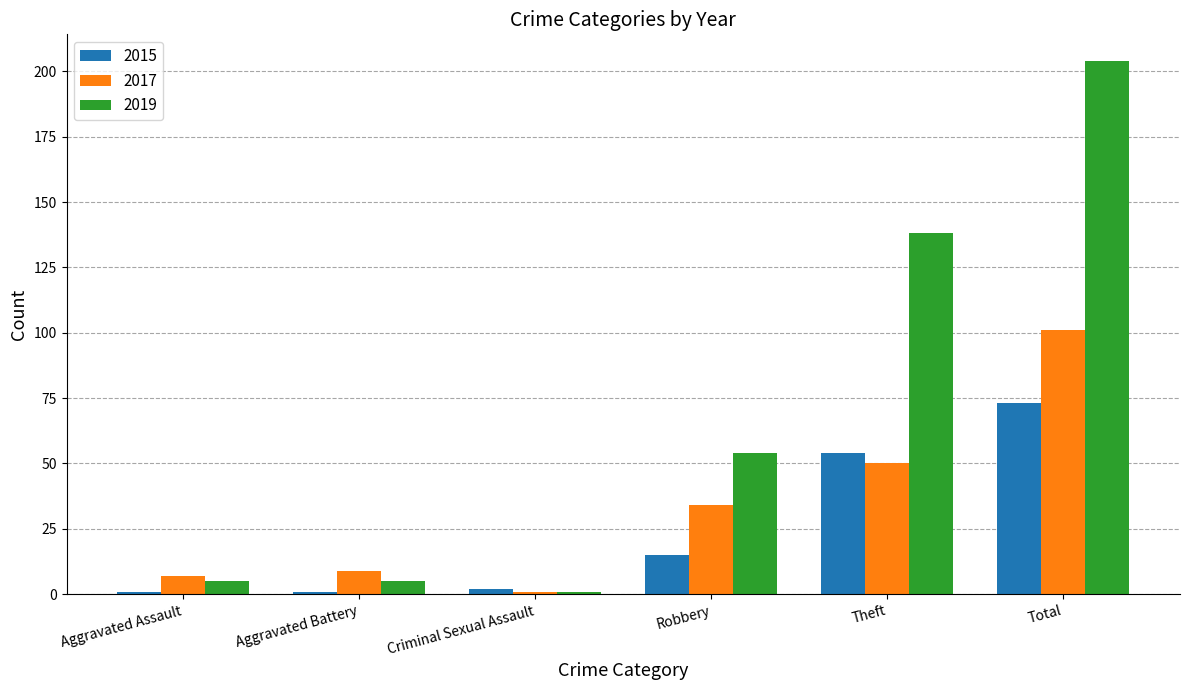

What is the label of the 1st bar from the right?

Total